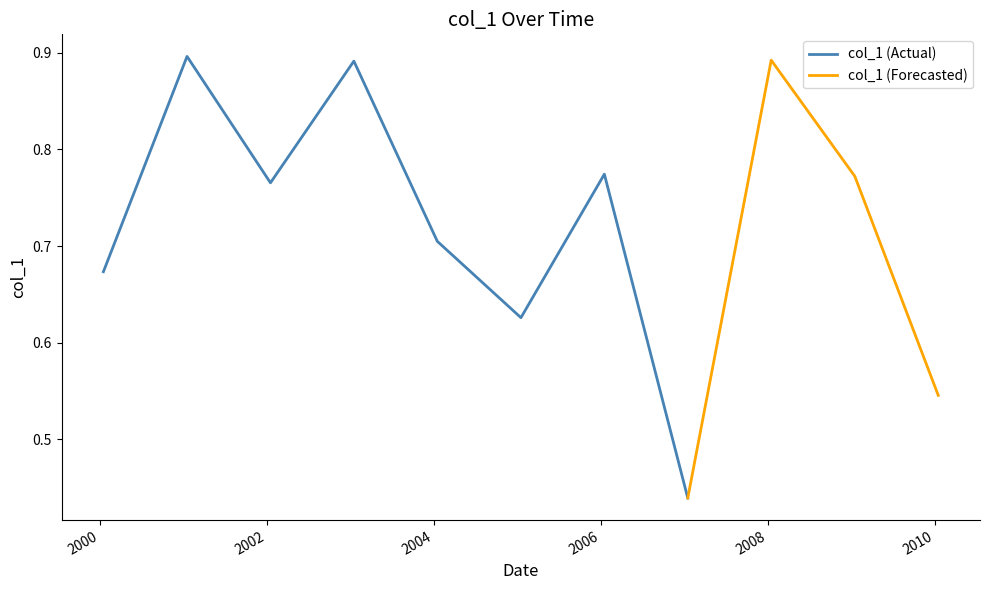

What is the value of the 2nd point from the left?

0.9